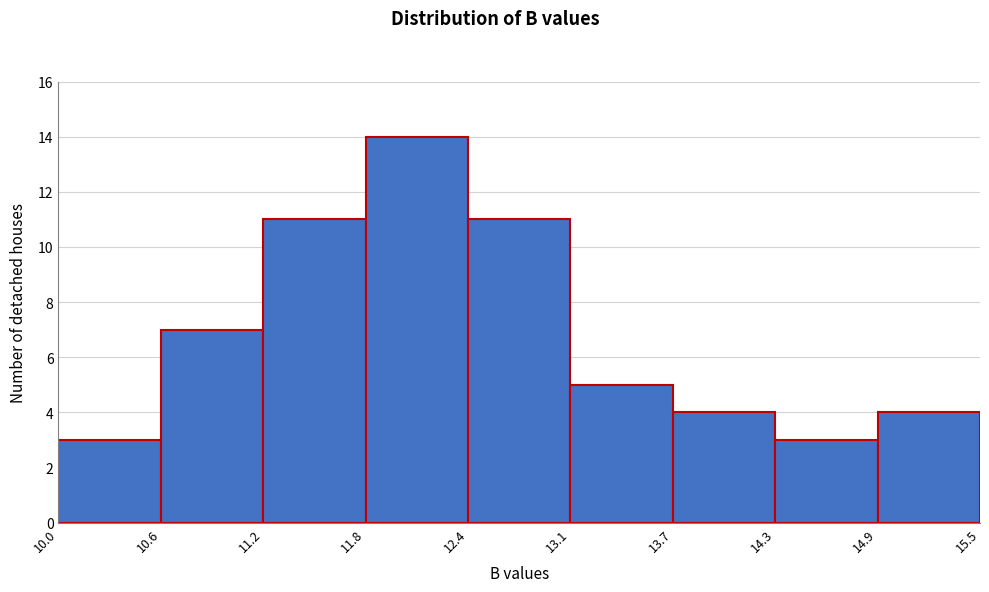

What is the height of the bar covering 11.8 to 12.4 on the x-axis? The values are not printed on the chart, so give them approximately, as read against the axis.

14